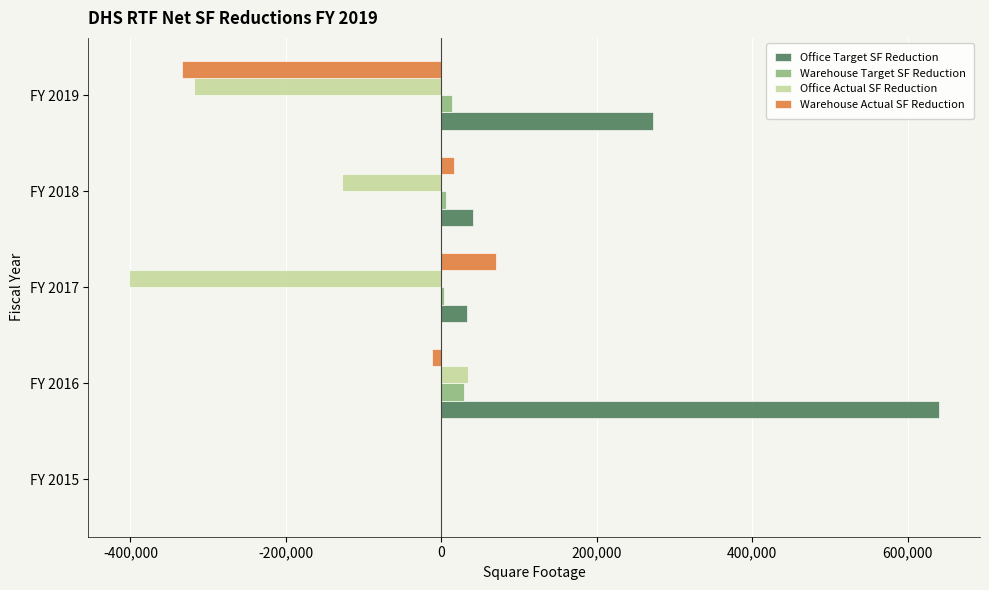

How many positive values does the Office Target SF Reduction series have?

4